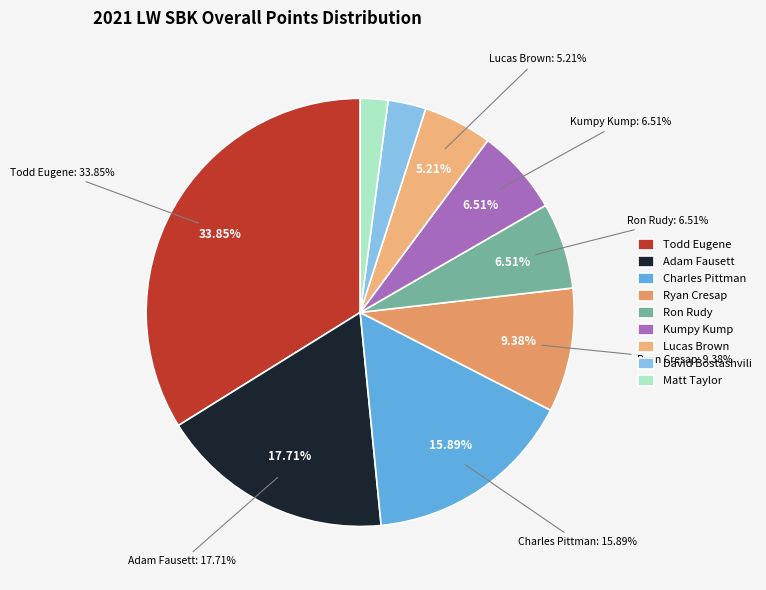

Do 844 Lucas Brown and 166 Matt Taylor together represent more than half of the pie?

No